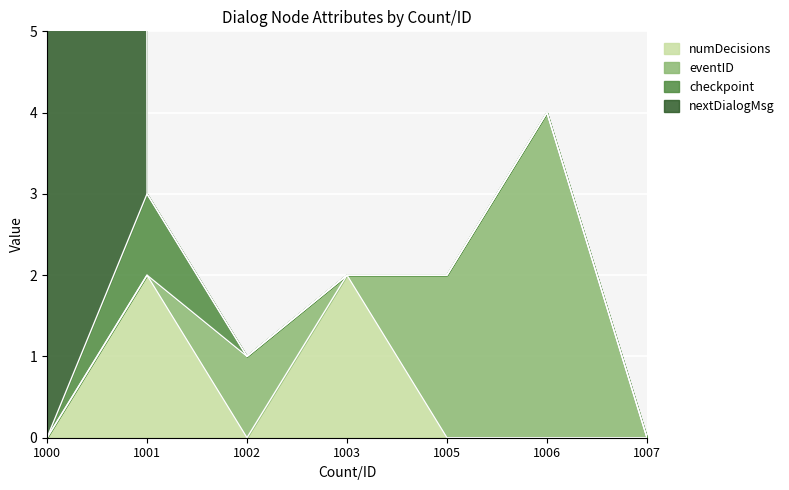

The value of nextDialogMsg at 1000 is 396. True or false?

False